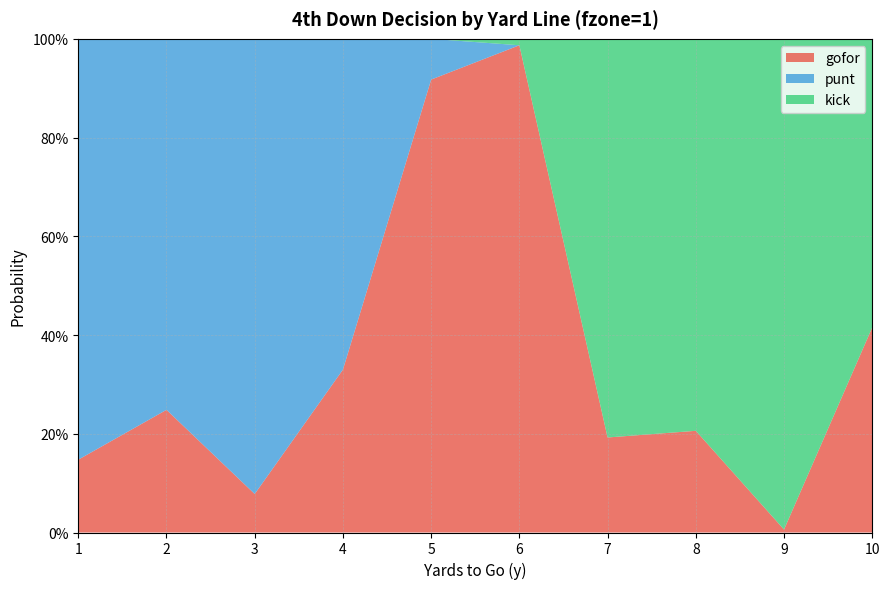

Reading left to right, extract all data points from this chart.

gofor: 1=0.1	2=0.2	3=0.1	4=0.3	5=0.9	6=1.0	7=0.2	8=0.2	9=0.0	10=0.4
punt: 1=0.9	2=0.8	3=0.9	4=0.7	5=0.1	6=0.0	7=0.0	8=0.0	9=0.0	10=0.0
kick: 1=0.0	2=0.0	3=0.0	4=0.0	5=0.0	6=0.0	7=0.8	8=0.8	9=1.0	10=0.6